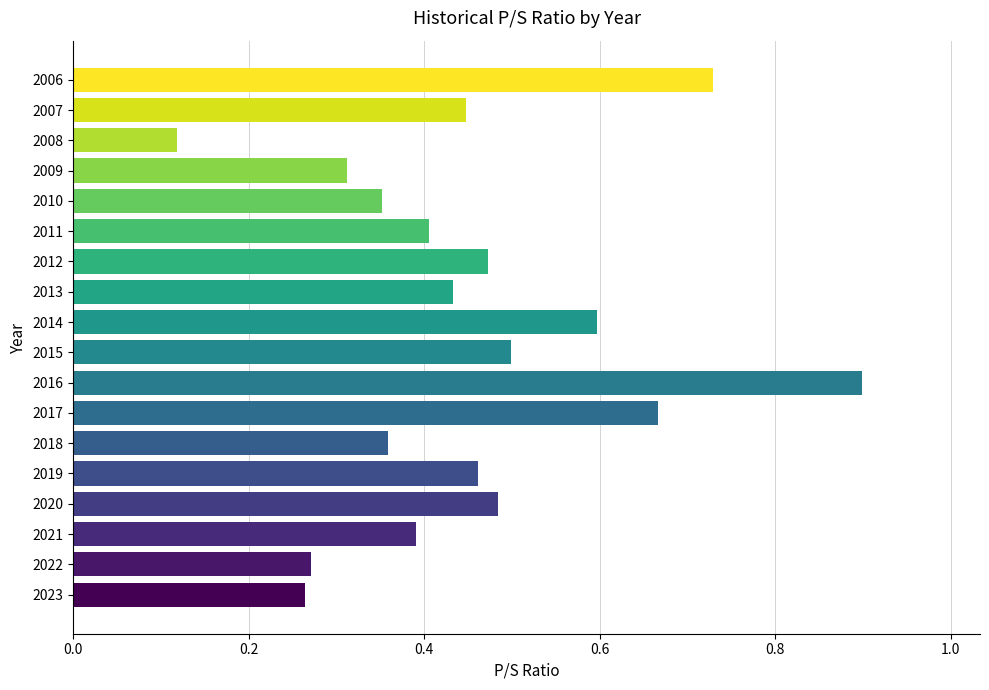

At which label is the value closest to 0?

2008